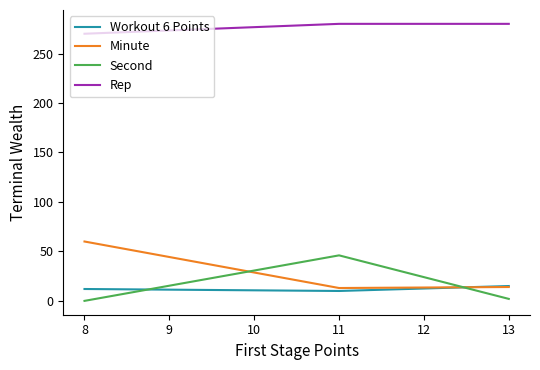

How many lines are shown in the chart?

4